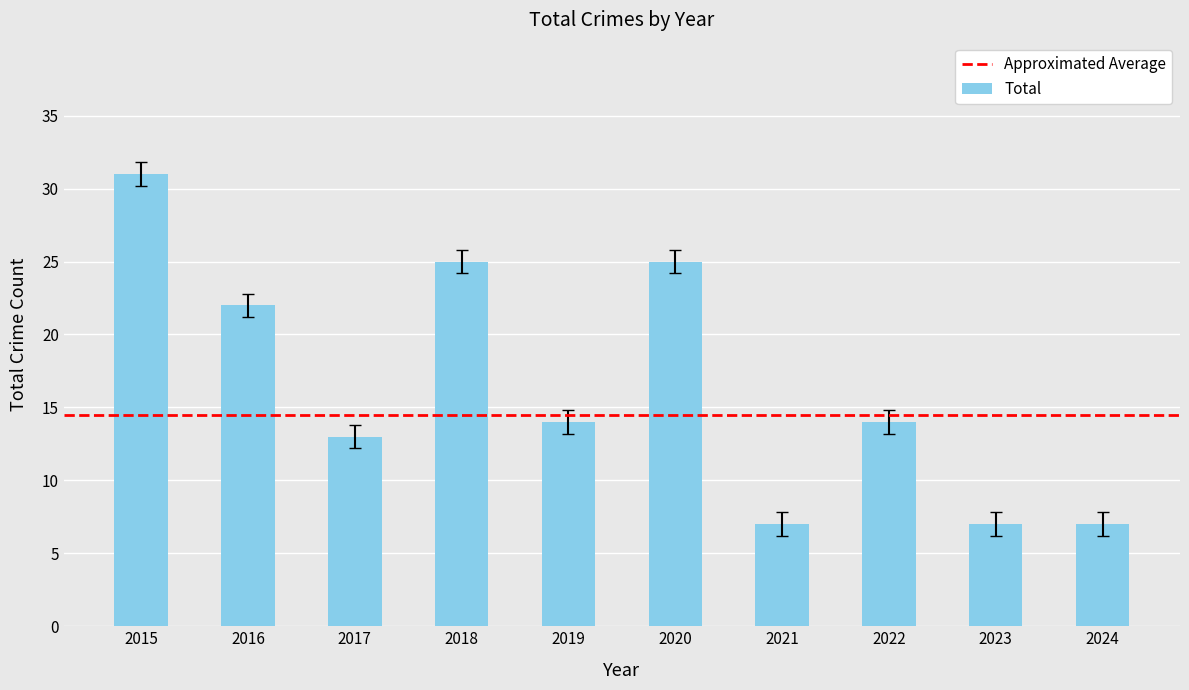

Does the chart contain any negative values?

No